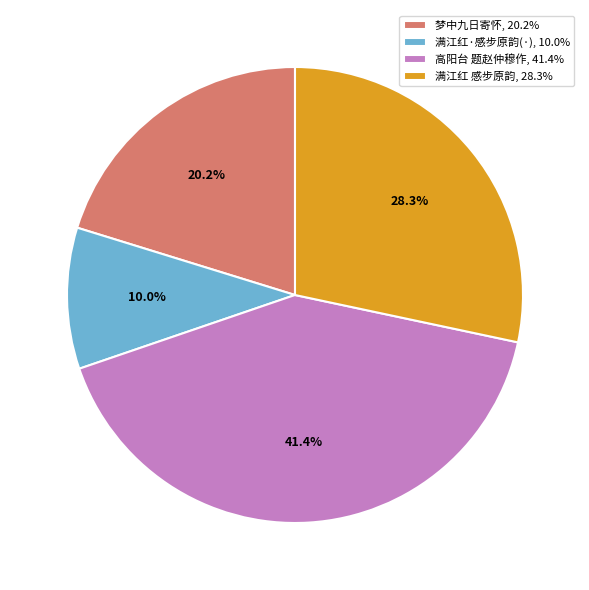

To the nearest percent, what is the average slice percentage?

25%